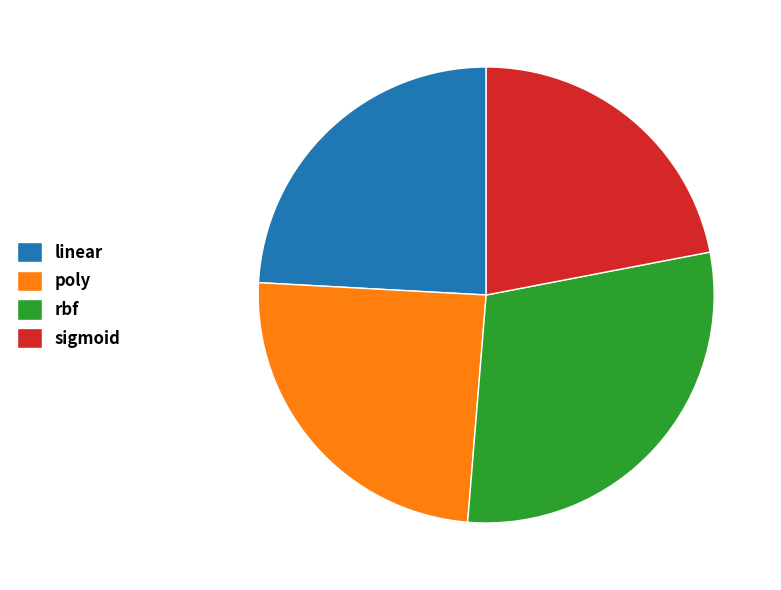

Is sigmoid the majority of the pie?

No